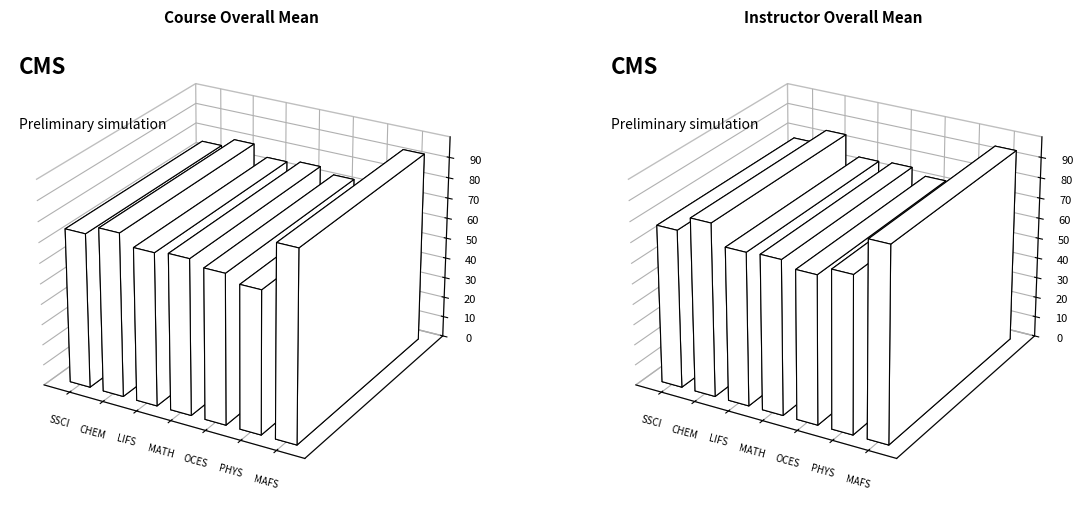

What is the difference between the highest and lowest values at PHYS?

7.1